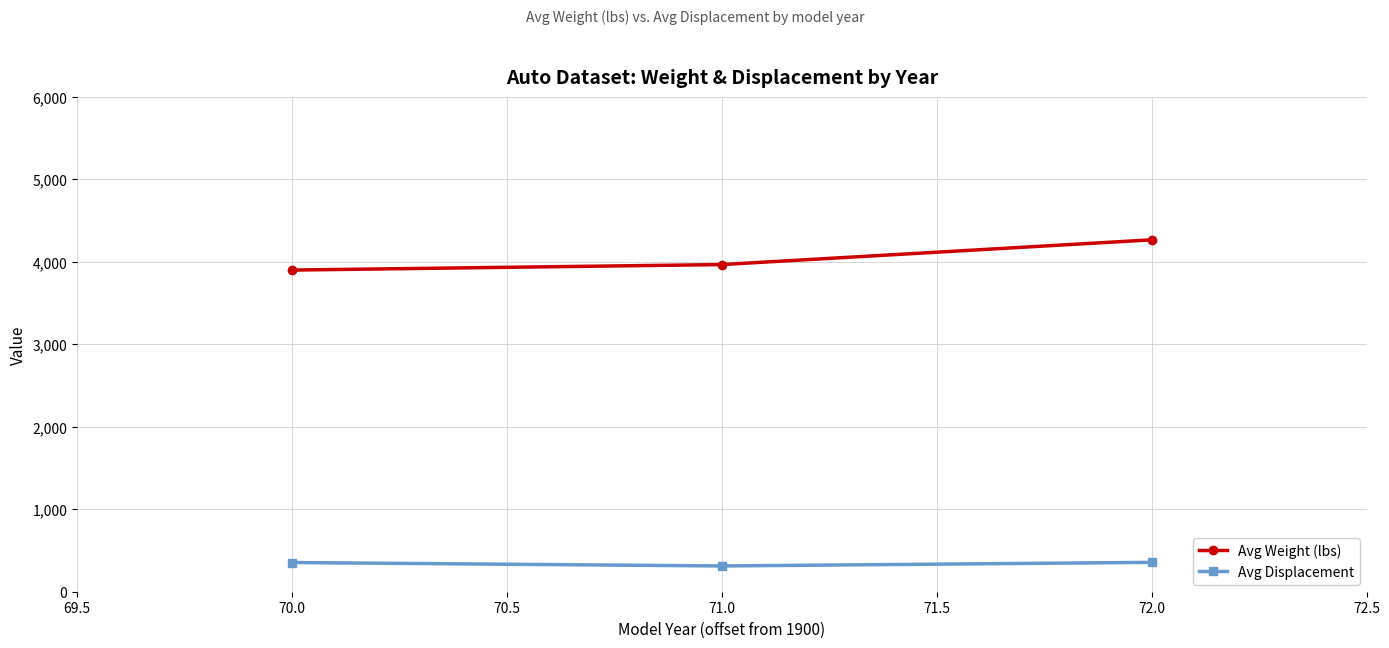

What is the sum of all Avg Displacement values?

1022.2